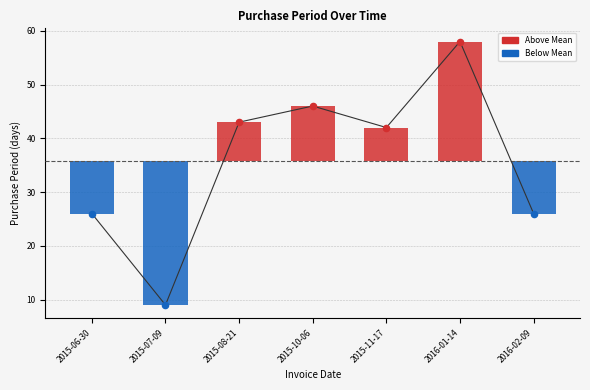

Approximately how many times larger is the value at 2015-06-30 compared to 2015-10-06?

0.6